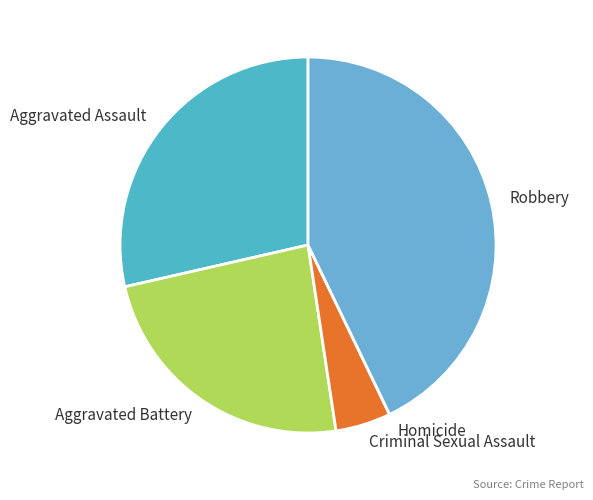

Combined, do Aggravated Battery and Robbery account for over 50%?

Yes